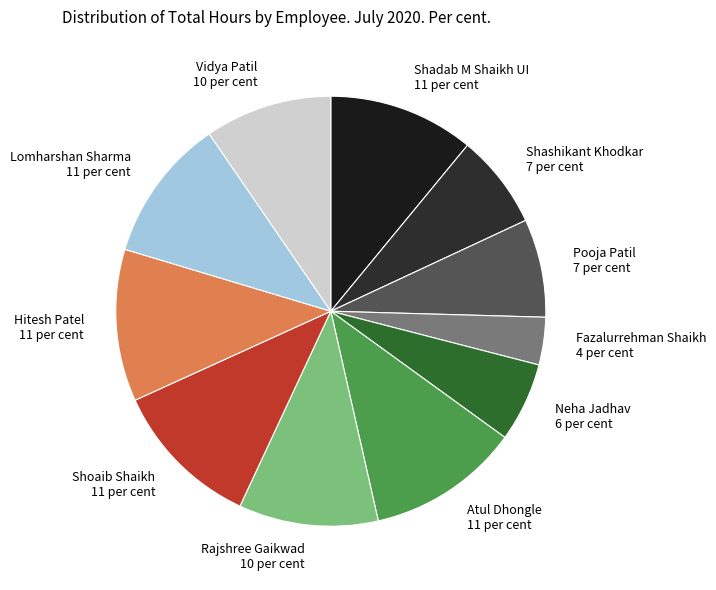

Is there a majority slice in this chart?

No